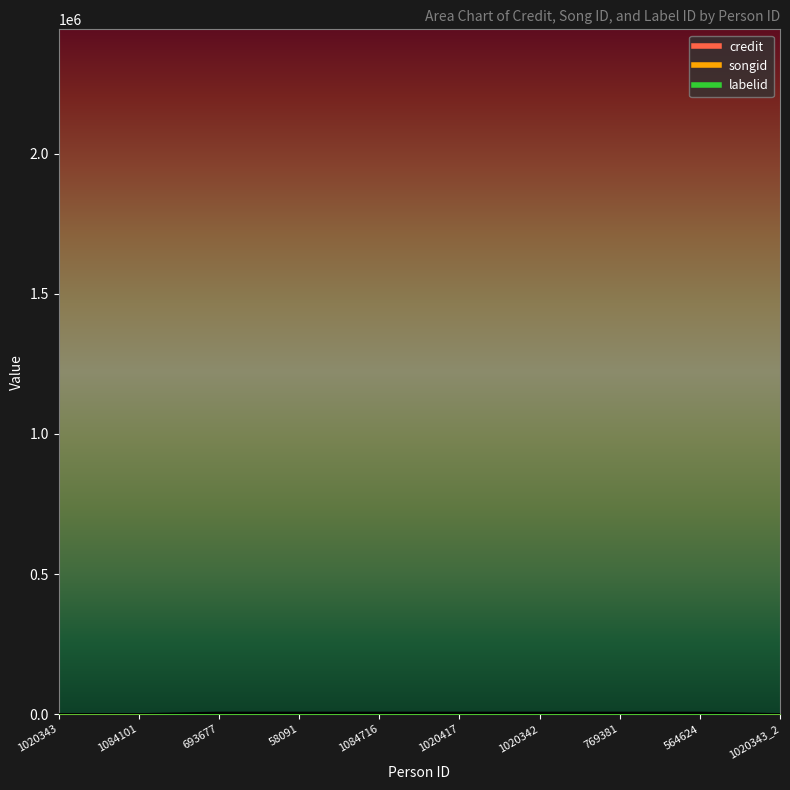

What is the minimum value for songid?

129.6